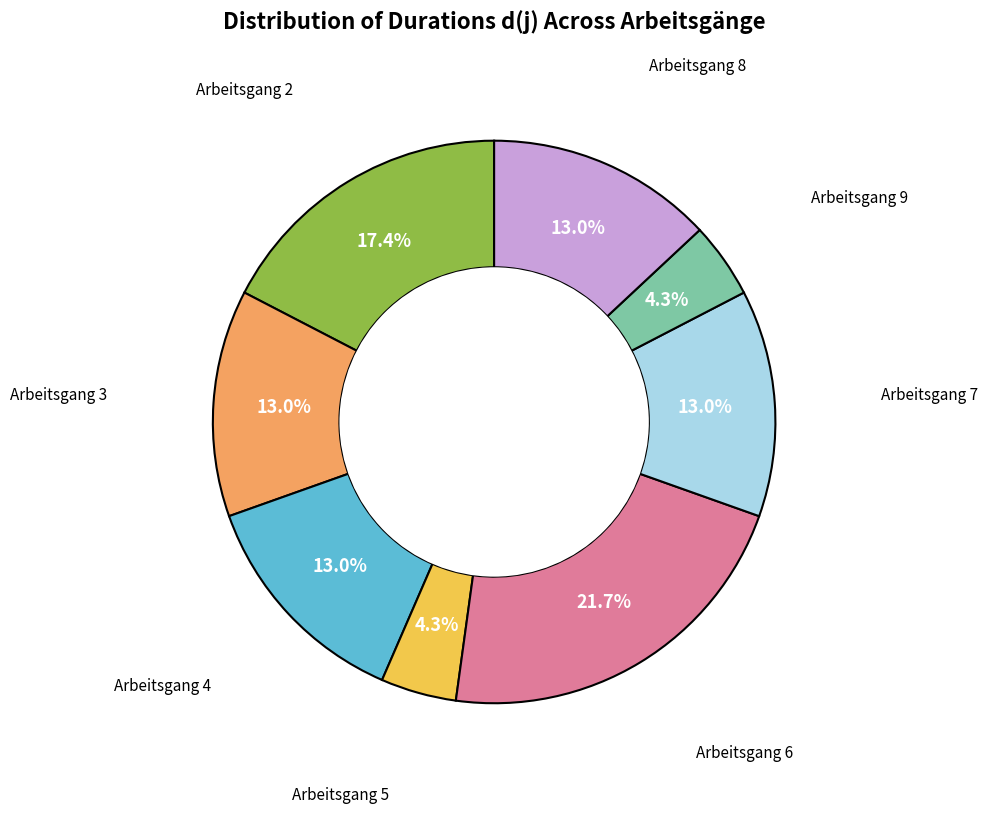

Count the number of slices in the pie.

8